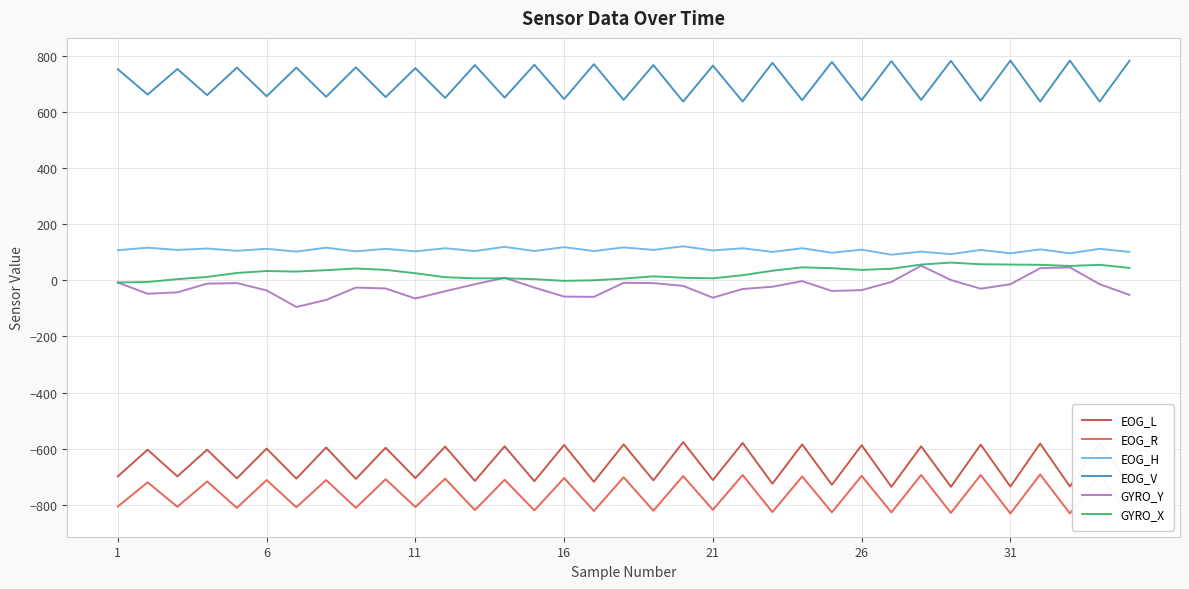

What is the lowest value of the EOG_H series?

91